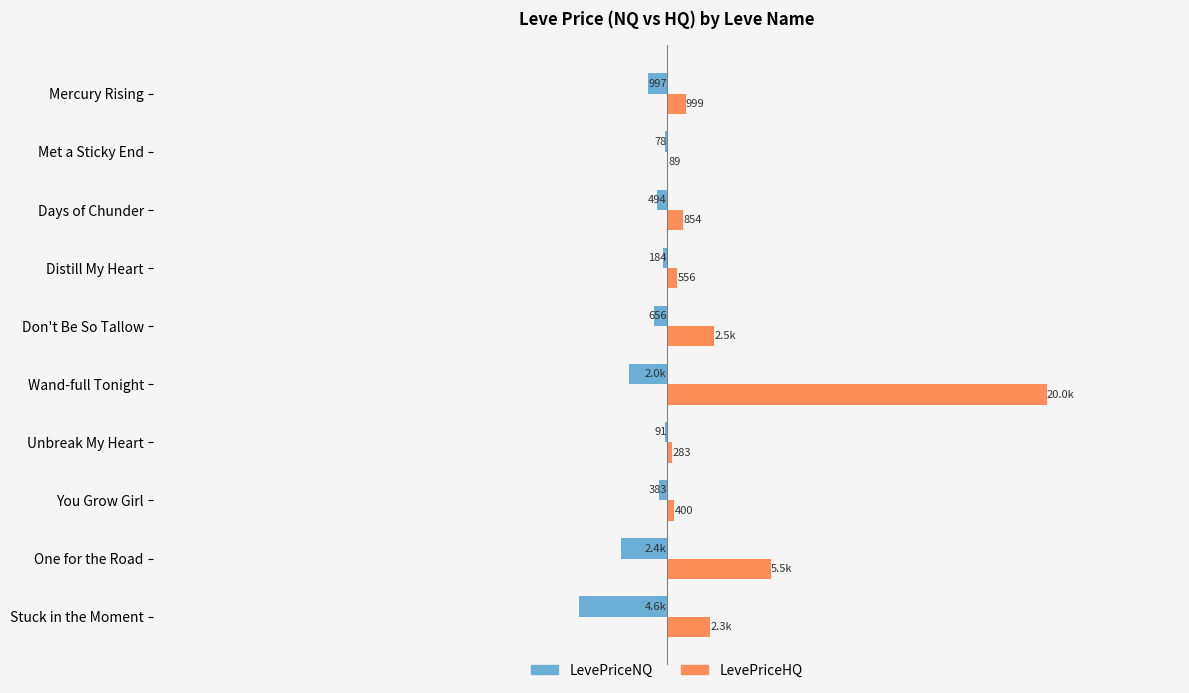

How many values in the LevePriceNQ series exceed -494?

4